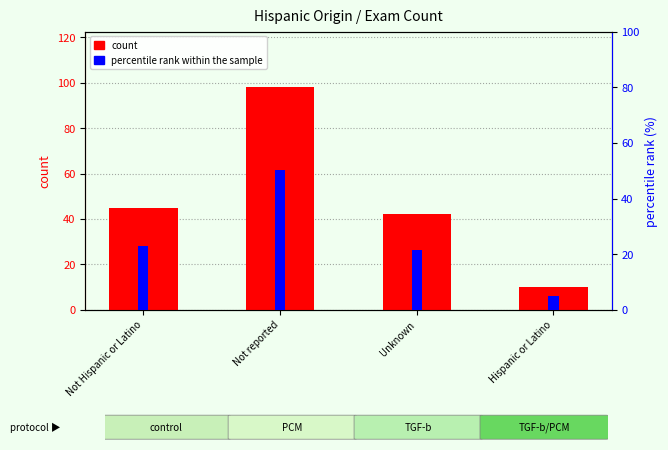

What position from the left is Not reported?

2